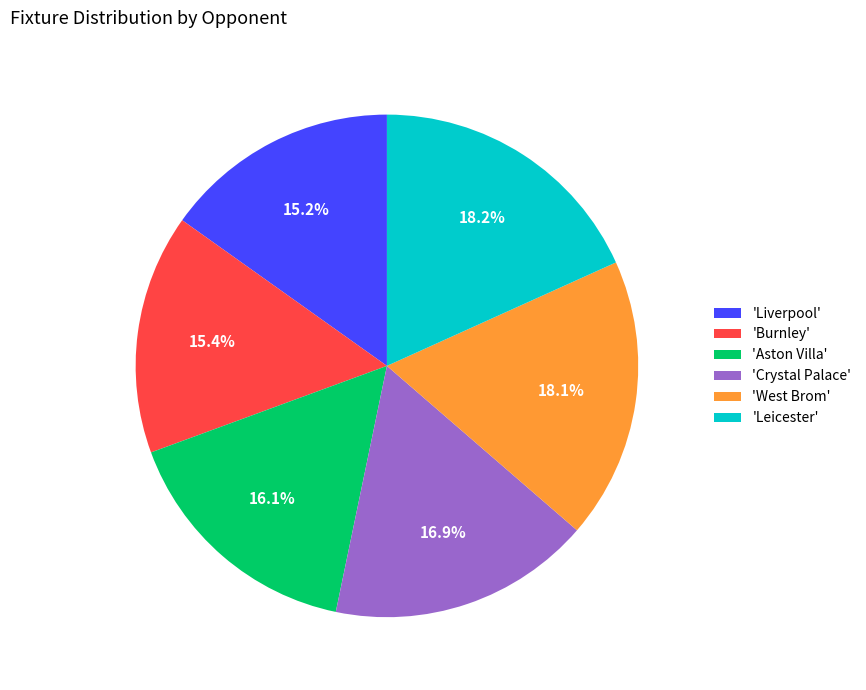

What percentage is NOT represented by 'Aston Villa'?

83.9%